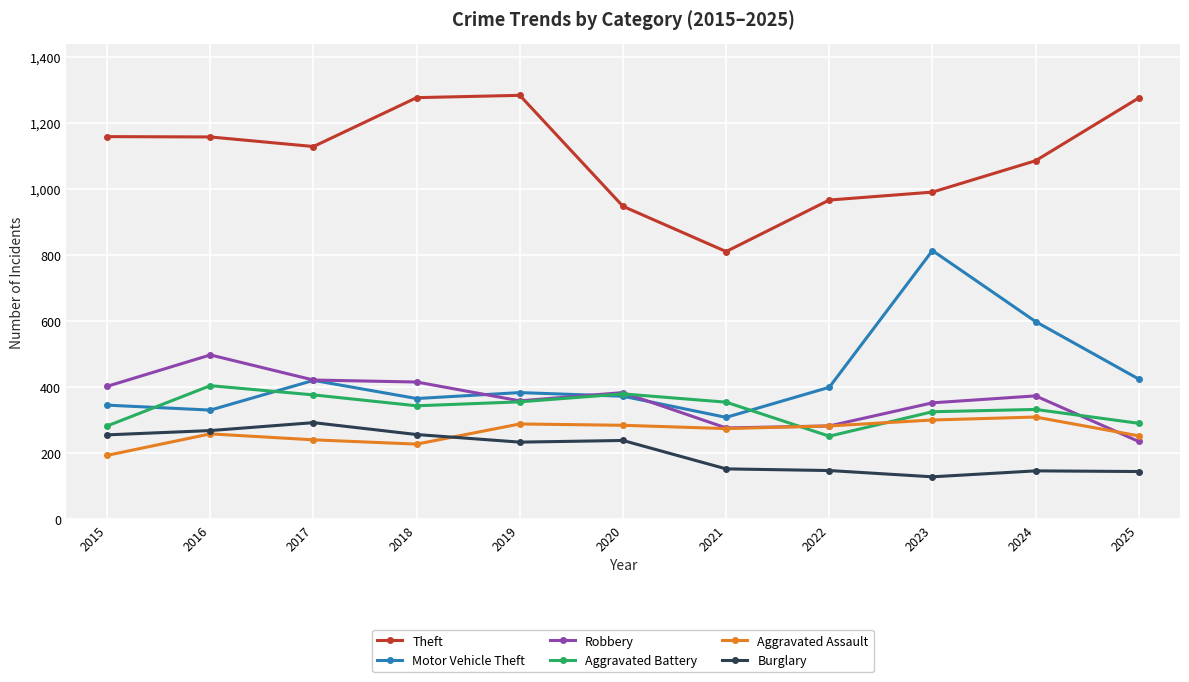

What is the maximum value for Robbery?

497